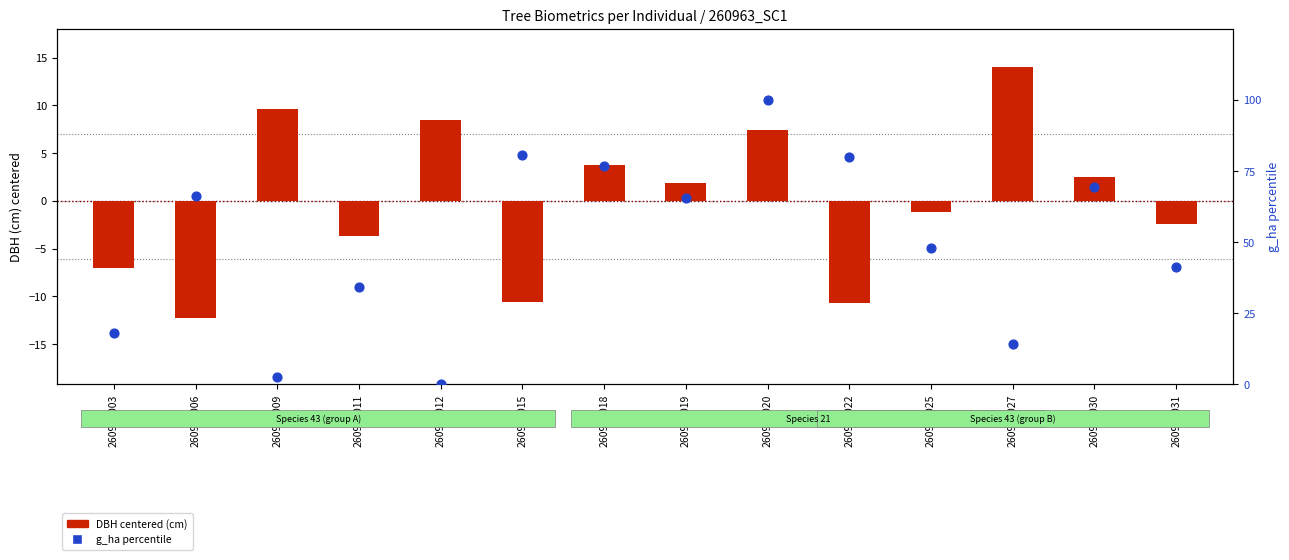

Which series has the widest spread of Y values?

g_ha percentile